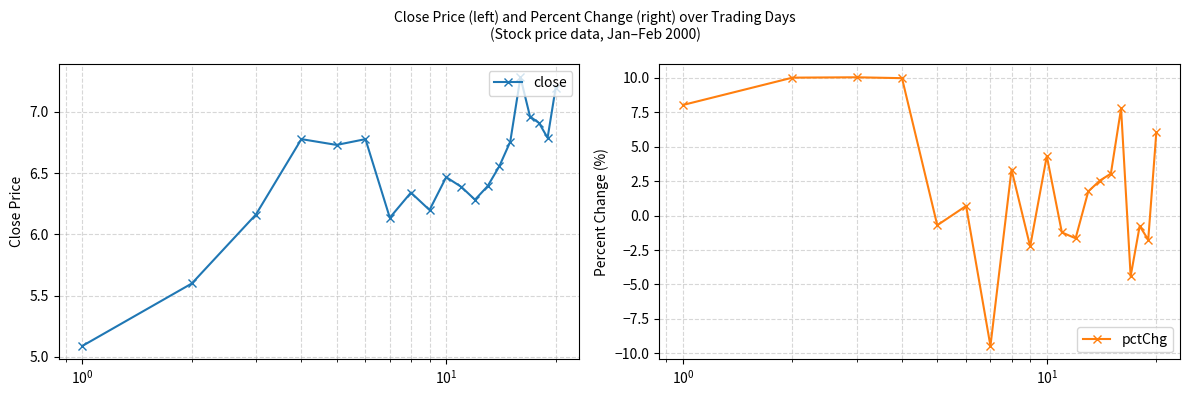

At how many categories does at least one series exceed -5?

20